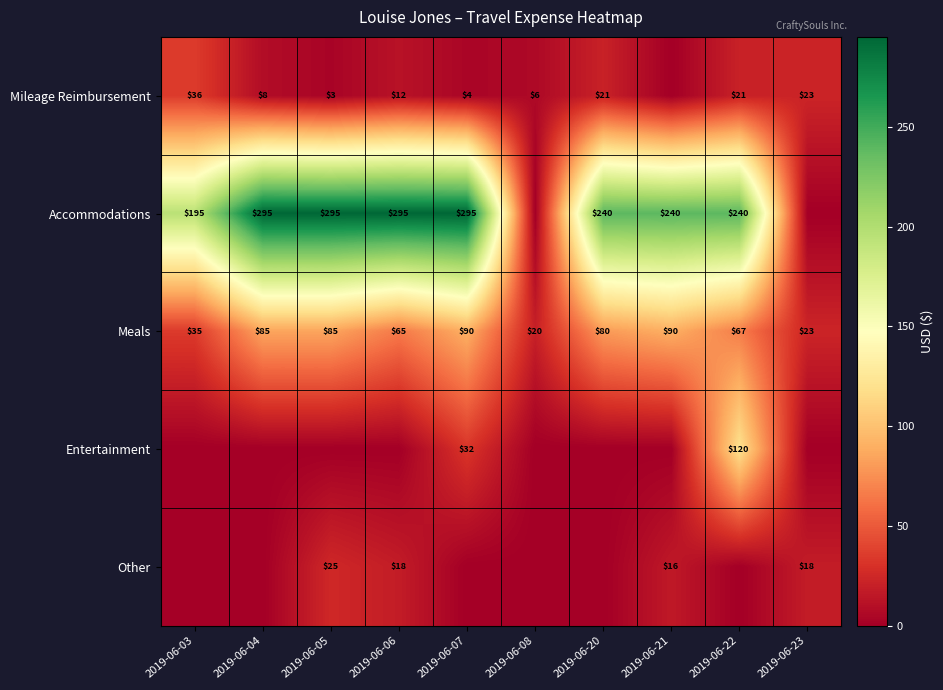

What is the sum of the Mileage Reimbursement values at 2019-06-07 and 2019-06-06?

16